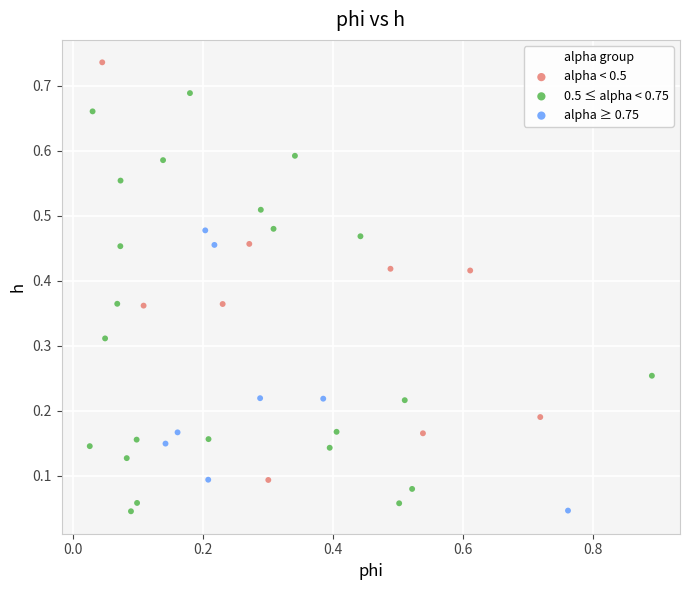

What are all the series names shown in the legend?

alpha < 0.5, 0.5 ≤ alpha < 0.75, alpha ≥ 0.75